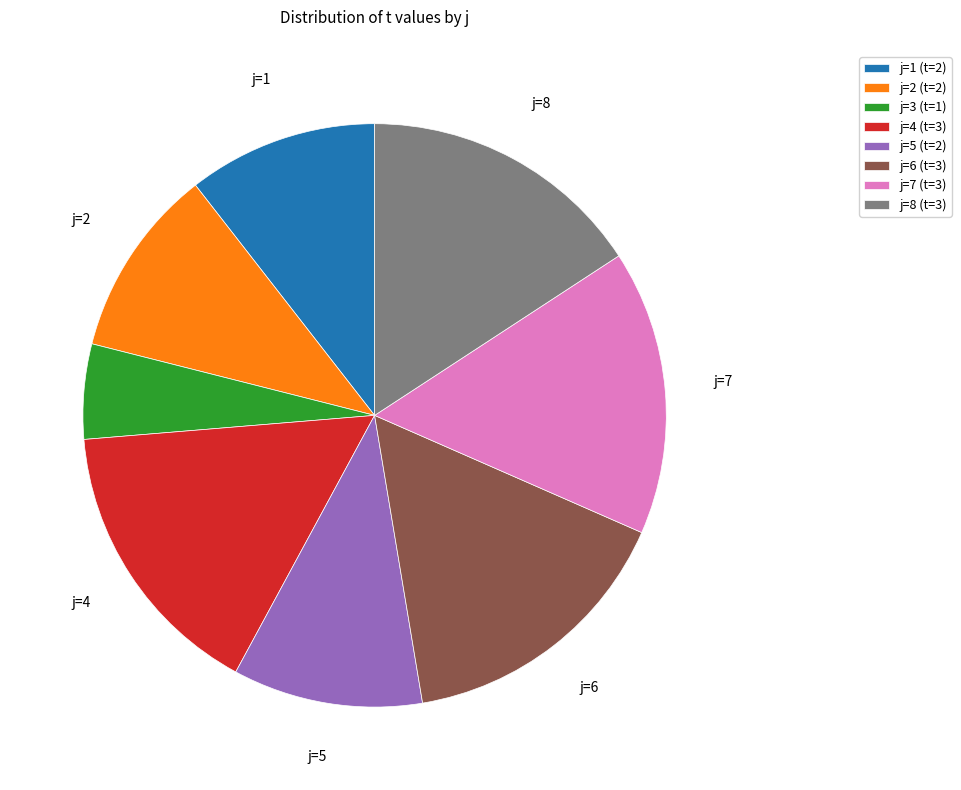

Is there any slice that represents more than half of the pie?

No